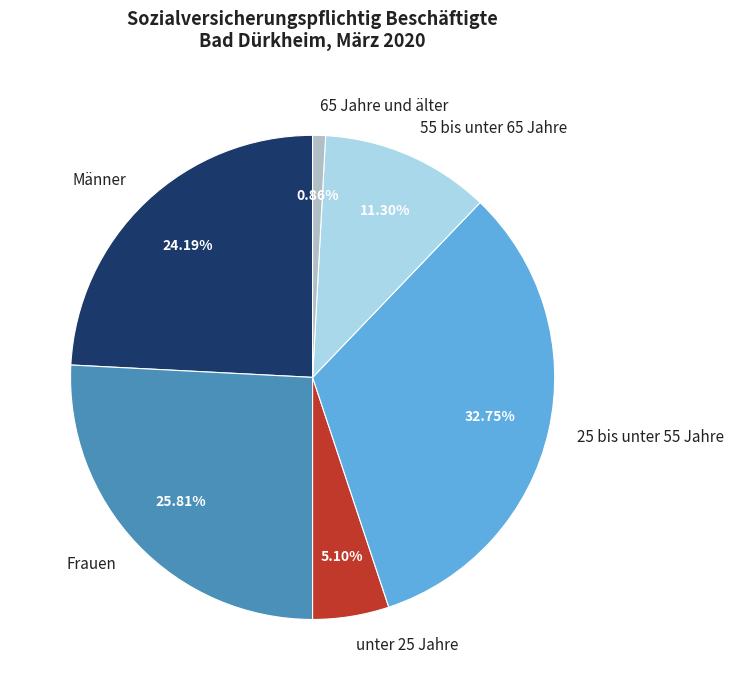

To the nearest percent, what is the difference between the largest and smallest slice percentages?

32%